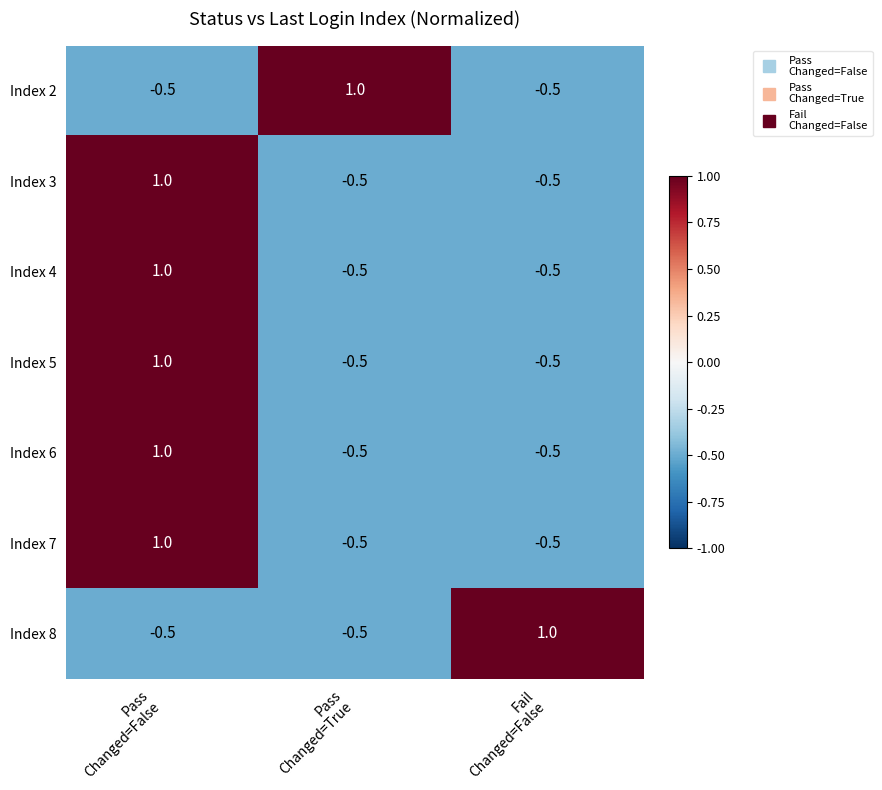

What is the lowest value of the Index 6 series?

-0.5